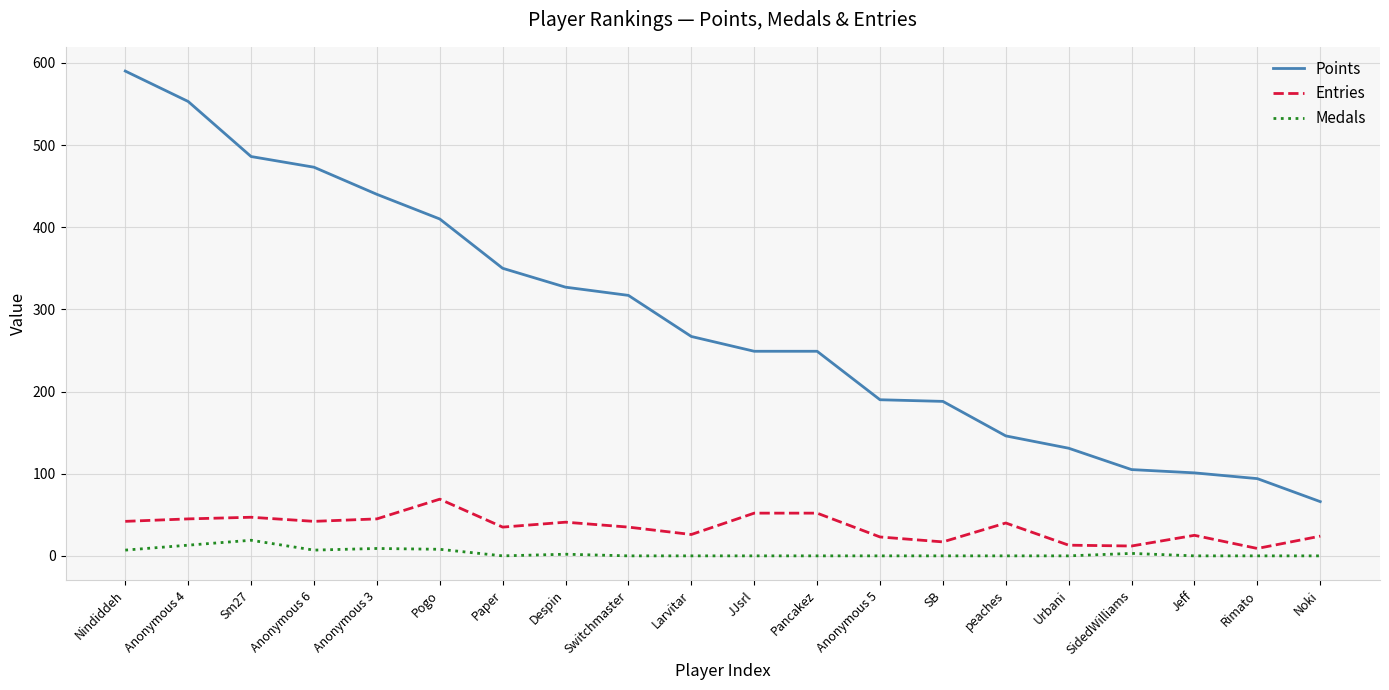

Which series changed the most between Urbani and SidedWilliams?

Points